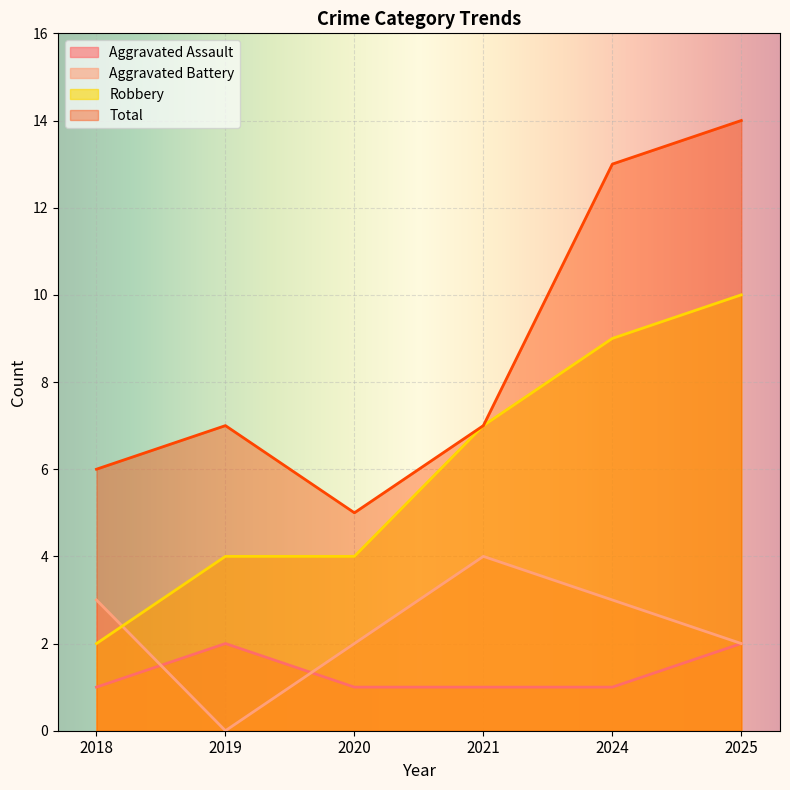

What is the value of the Aggravated Assault point at the 5th from the left?

1